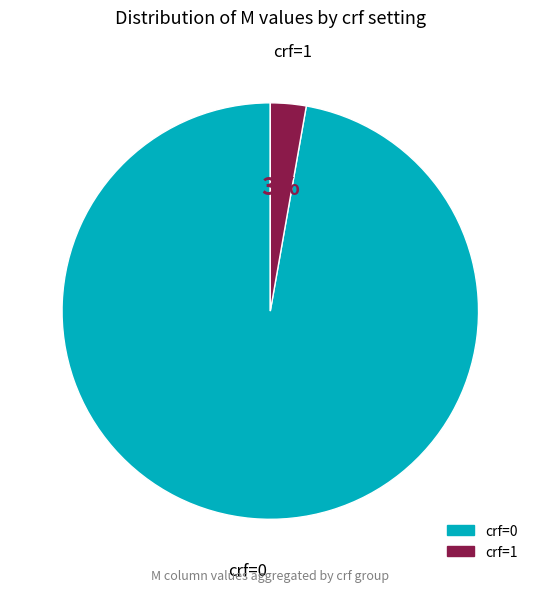

Is there a majority slice in this chart?

Yes